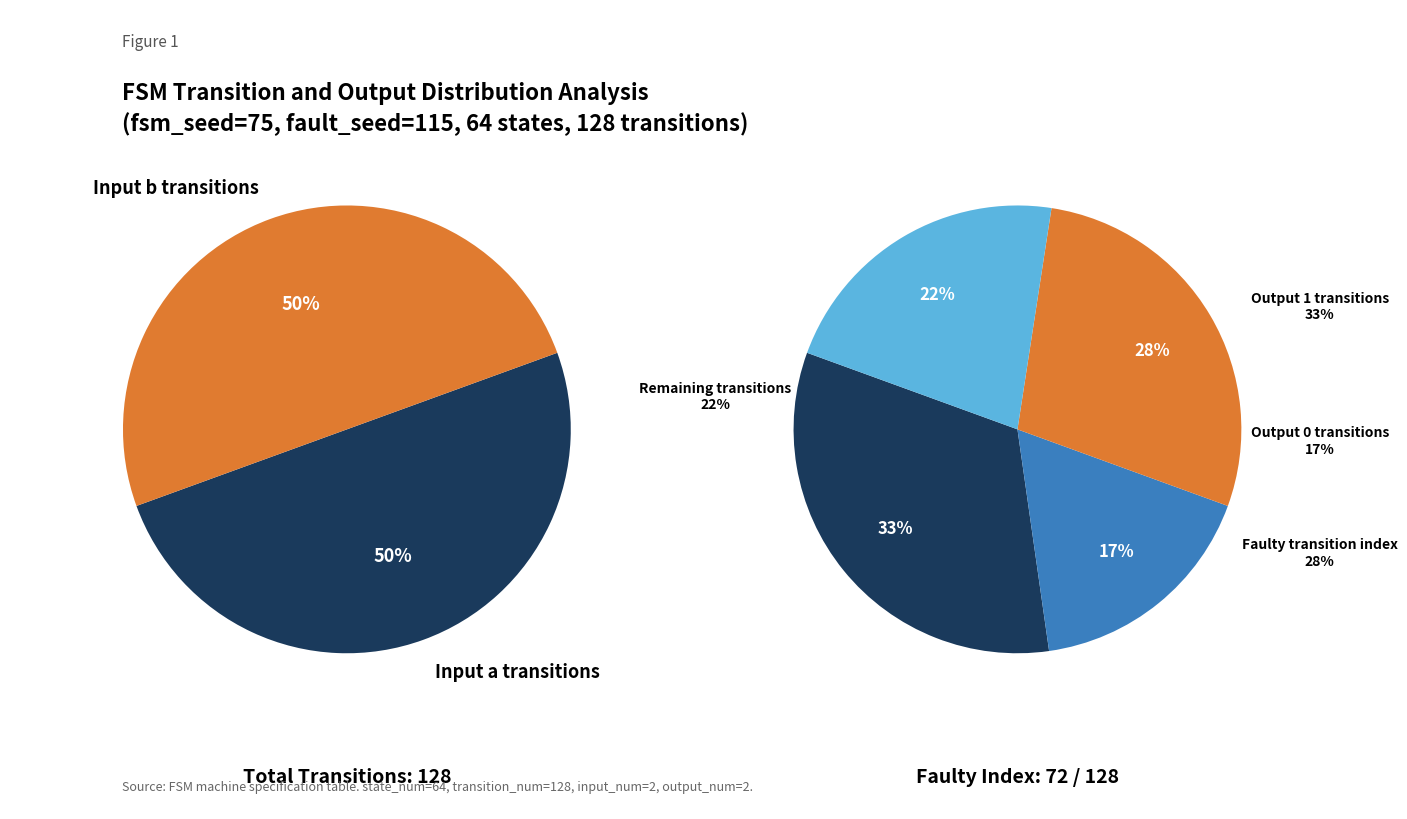

Is 5->18 (b) the majority of the pie?

No